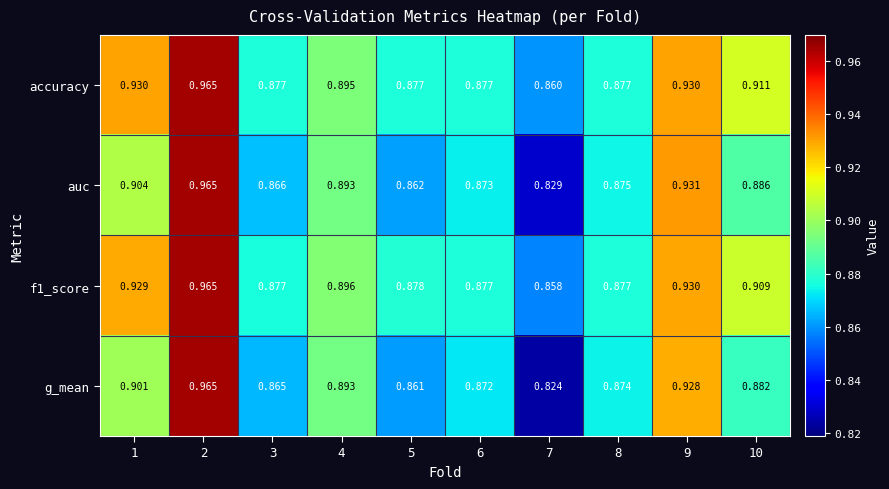

Is the value of auc at 4 greater than the value of g_mean at 6?

Yes